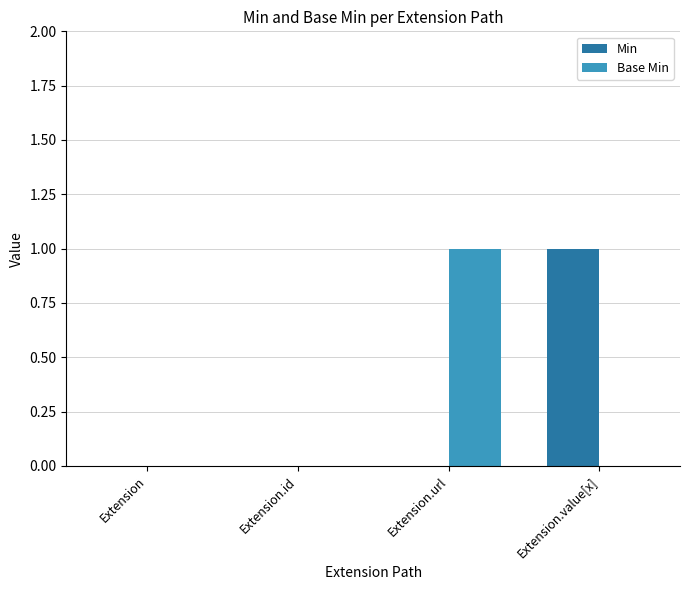

Reading right to left, extract all data points from this chart.

Min: 1	0	0	0
Base Min: 0	1	0	0